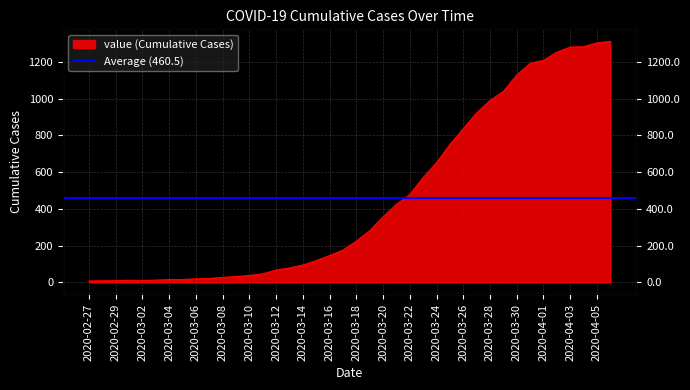

The value at 2020-03-13 is 55. True or false?

False